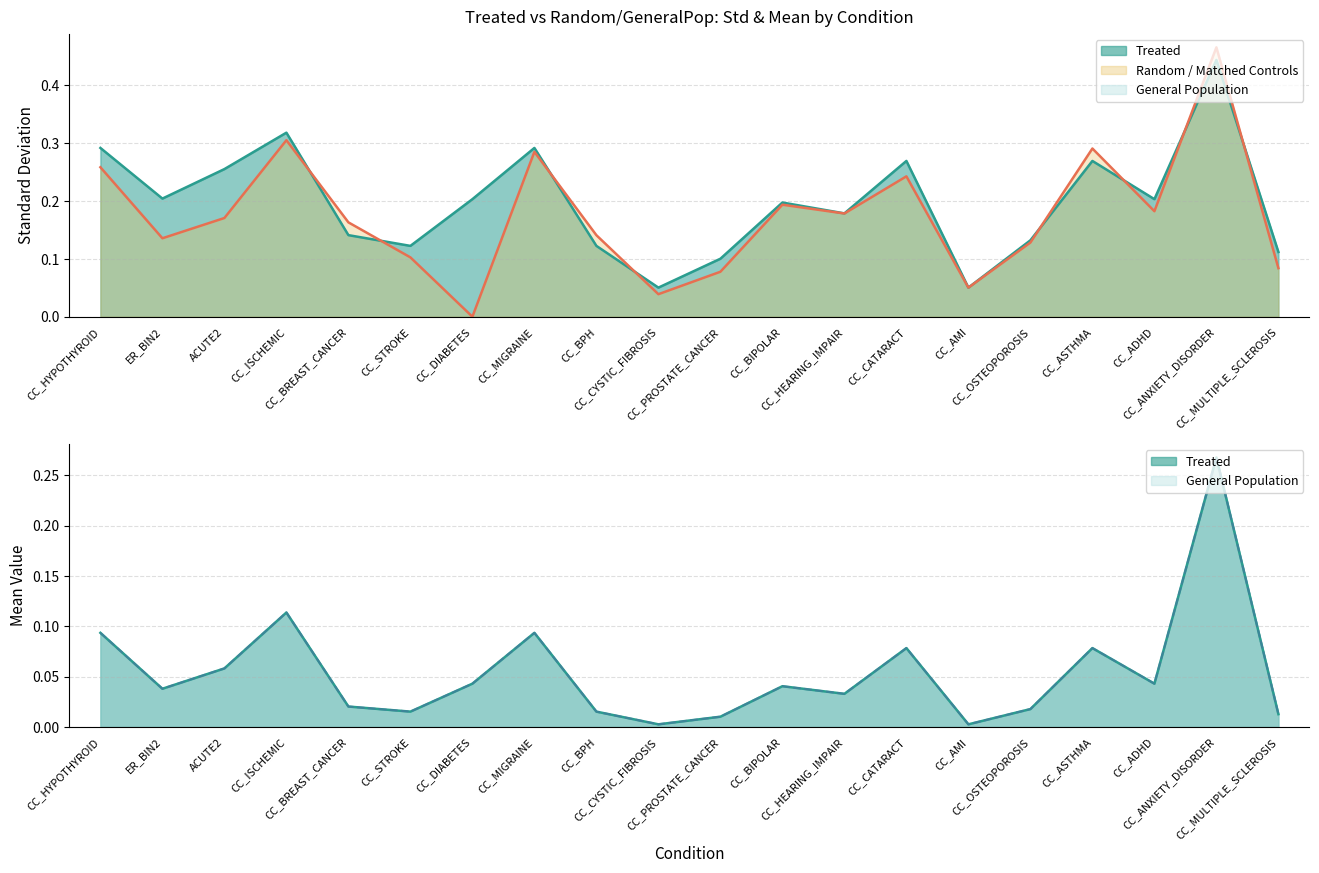

What is the total value across all series at CC_OSTEOPOROSIS?

0.3